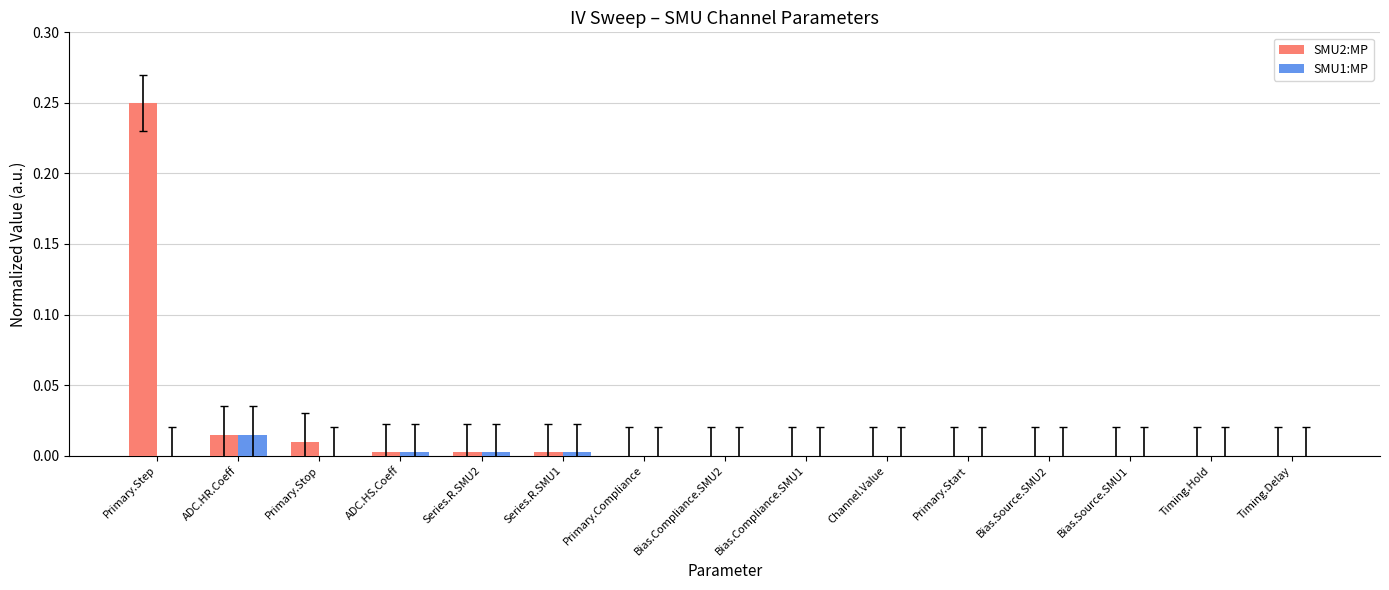

True or false: SMU1:MP has a value of 0.0 at ADC.HR.Coeff.

True